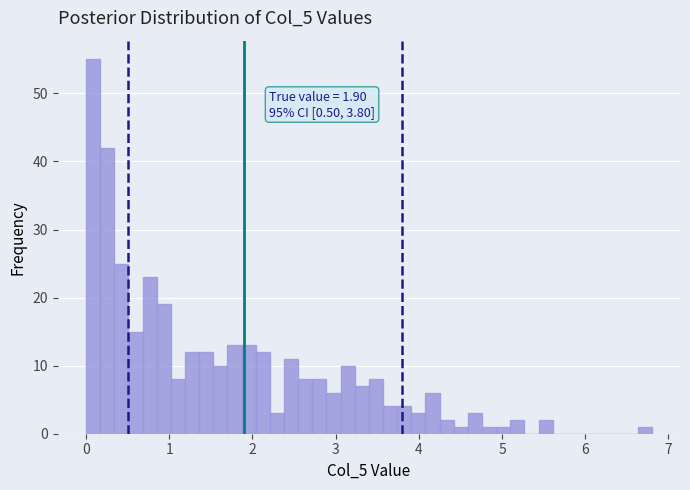

Read against the x-axis, roughly where is the centre of the tallest bar?

0.1